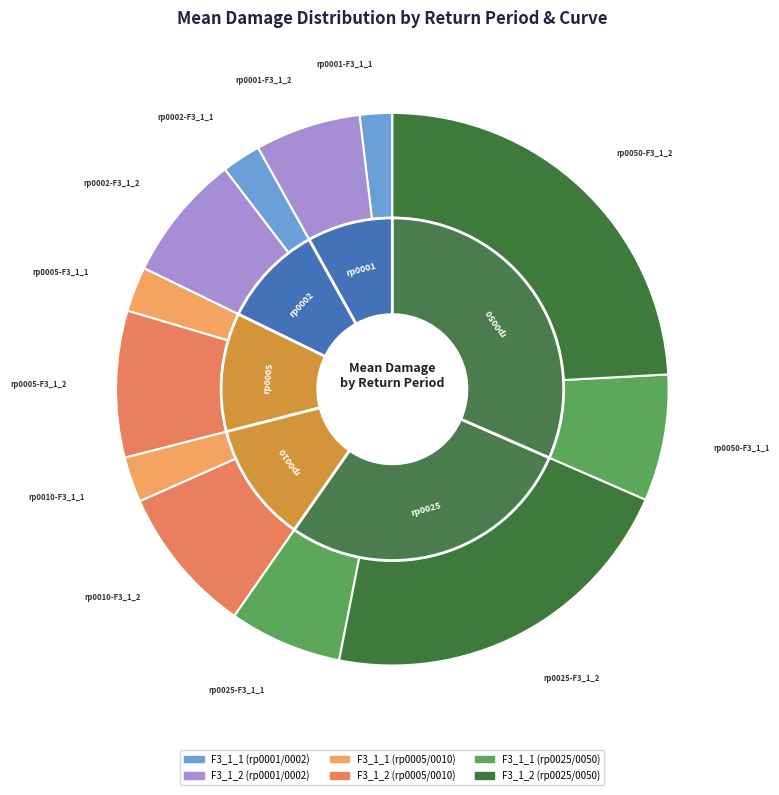

Which category has the smallest portion of the pie?

rp0001-F3_1_1